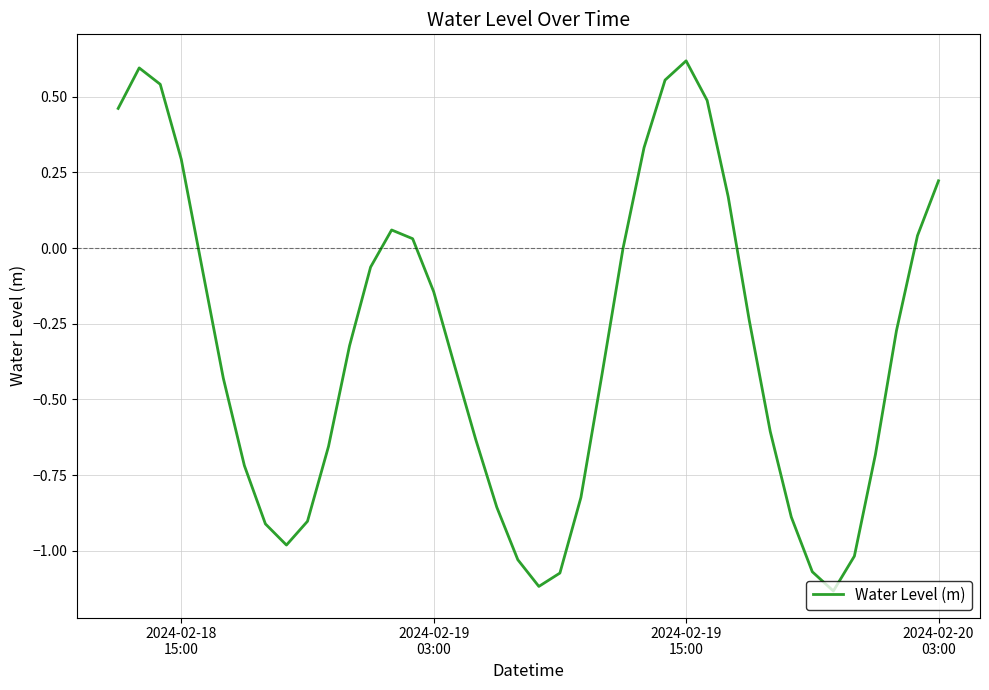

What is the difference between the maximum and minimum values?

1.8